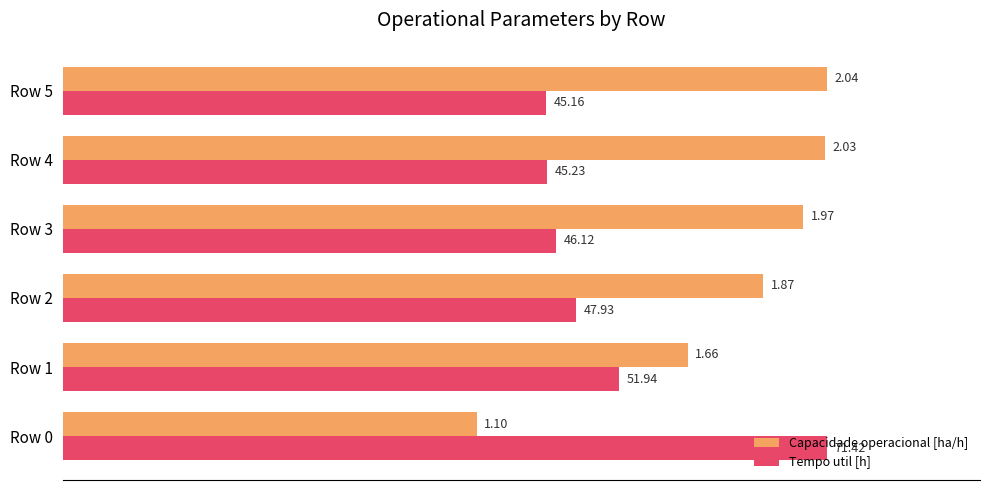

What are all the series names shown in the legend?

Capacidade operacional [ha/h], Tempo util [h]